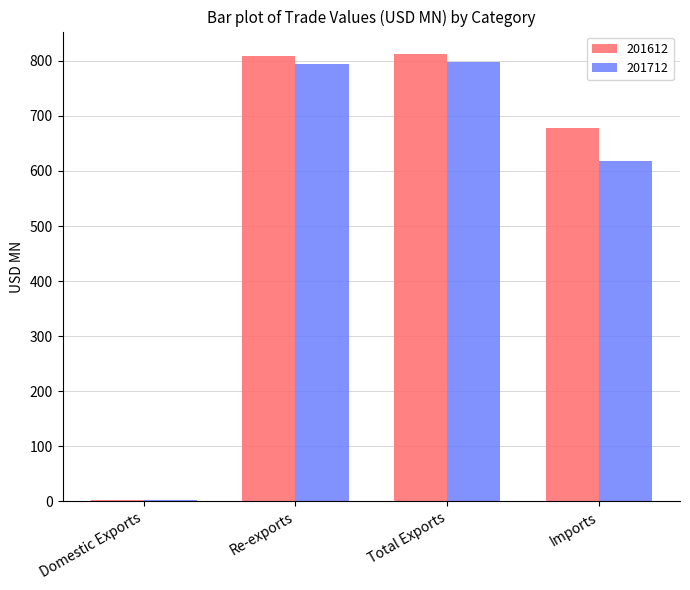

What is the difference between the highest and lowest values at Imports?

59.3